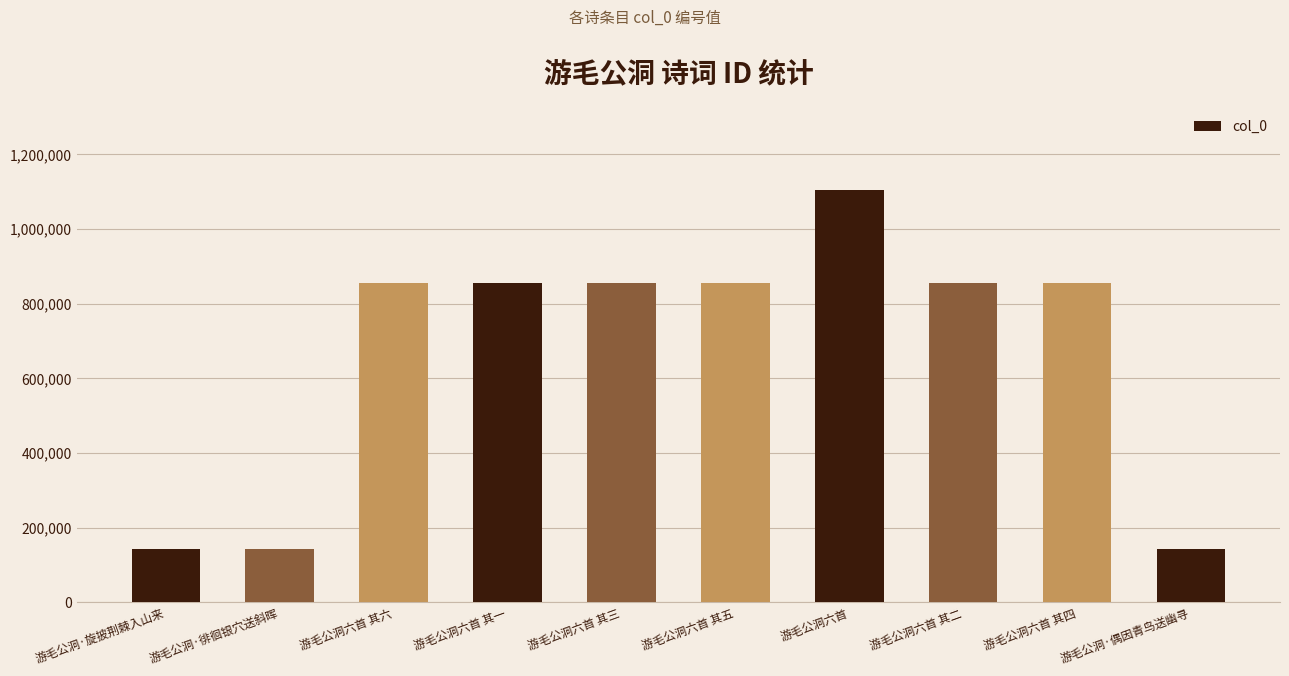

What is the sum of all values?

6667640